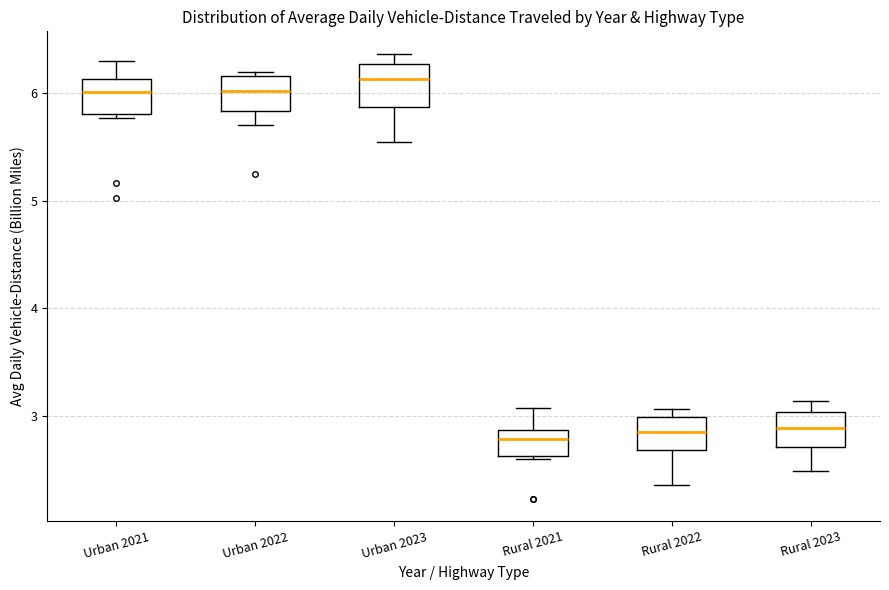

Reading left to right, transcribe this box plot: for each box, give where its median line is, the range the box spans, and where its two whiskers end, as read against the y-axis. The values are not printed on the chart, so give them approximately, as read against the axis.

Urban 2021: median 6.0, box 5.8 to 6.1, whiskers 5.8 (just below the box's lower edge) to 6.3
Urban 2022: median 6.0, box 5.8 to 6.2, whiskers 5.7 to 6.2 (just above the box's upper edge)
Urban 2023: median 6.1, box 5.9 to 6.3, whiskers 5.6 to 6.4
Rural 2021: median 2.8, box 2.6 to 2.9, whiskers 2.6 to 3.1
Rural 2022: median 2.8, box 2.7 to 3.0, whiskers 2.4 to 3.1
Rural 2023: median 2.9, box 2.7 to 3.0, whiskers 2.5 to 3.1